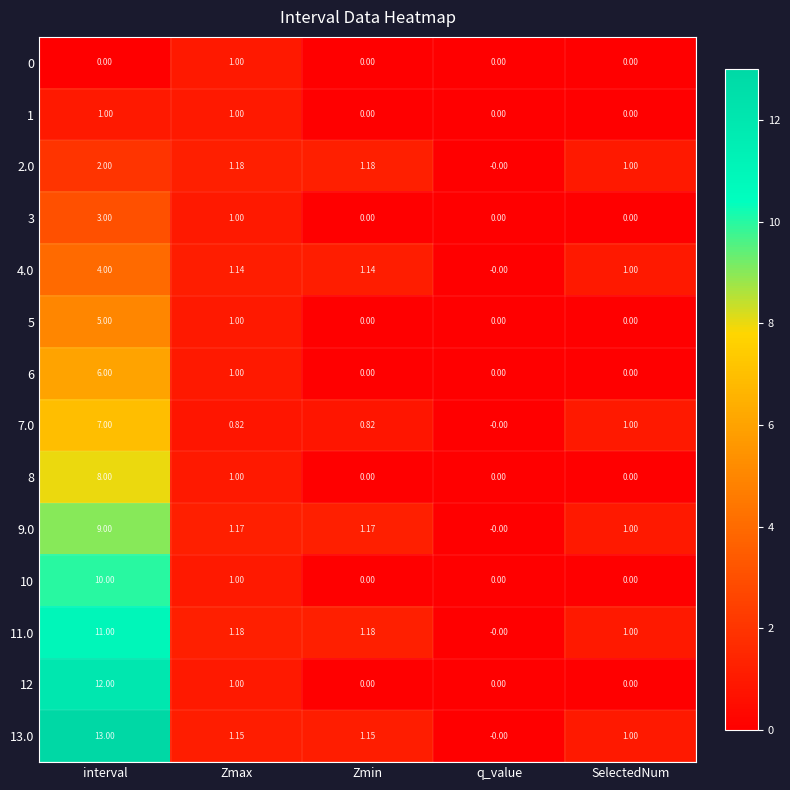

At which label does 12 reach its peak?

interval